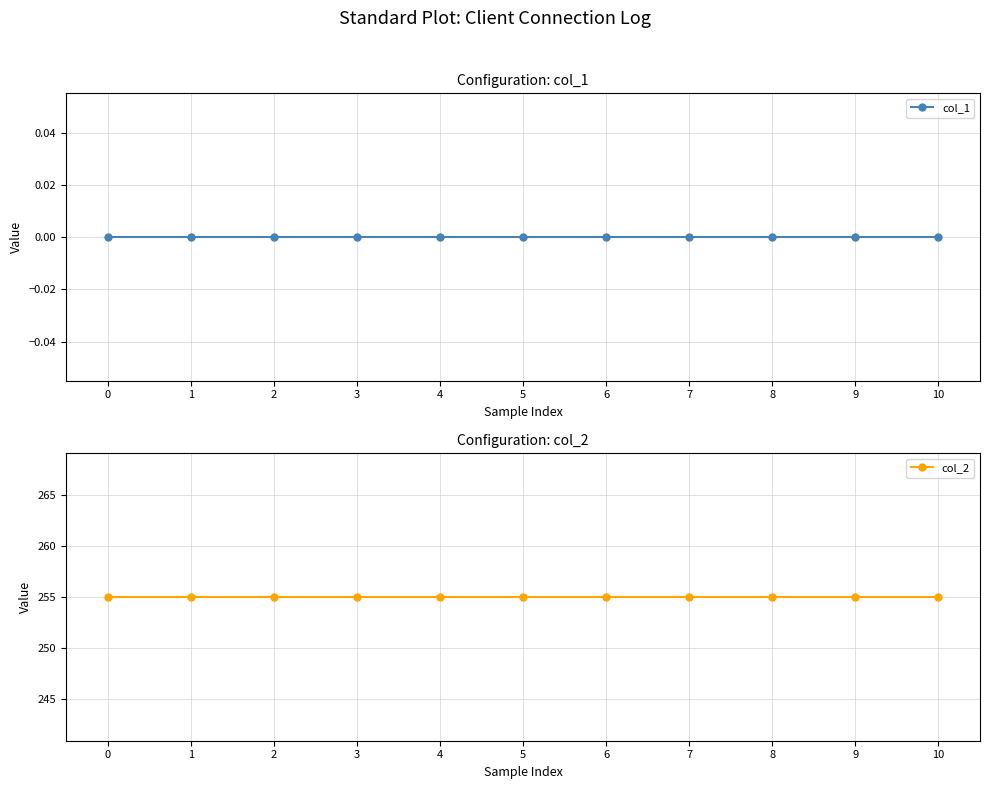

At how many categories does at least one series exceed 68?

11